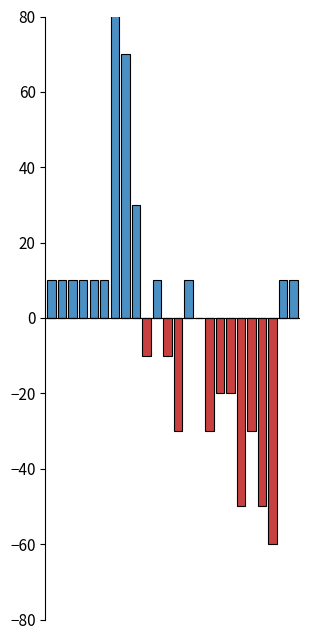

What is the value of the negative bar at the 10th from the left?

-10